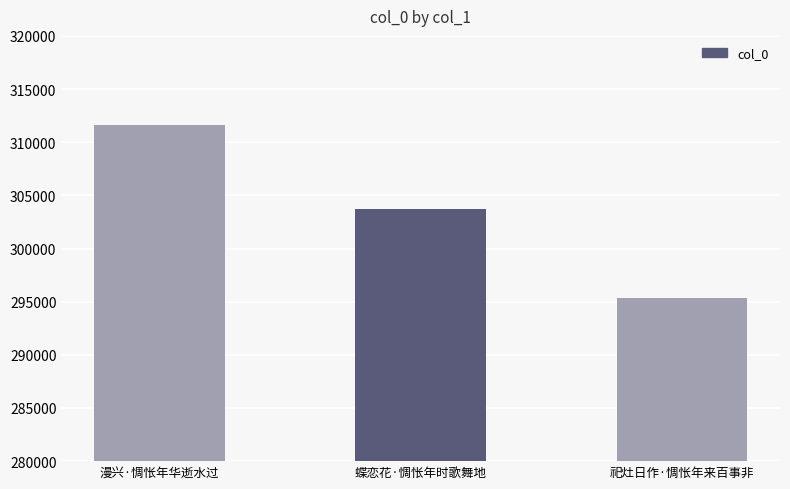

List the labels in order of value, largest first.

漫兴·惆怅年华逝水过, 蝶恋花·惆怅年时歌舞地, 祀灶日作·惆怅年来百事非